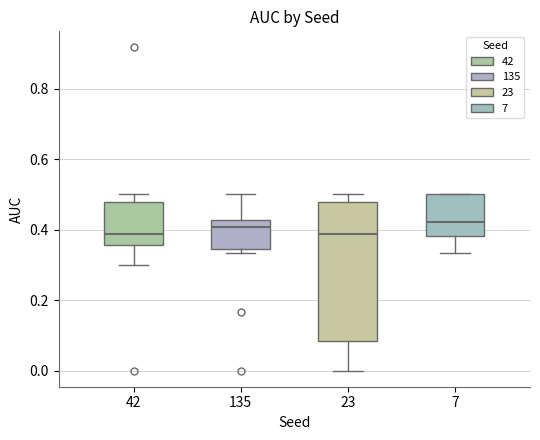

Which box is the tallest, from its lower edge to its upper edge?

23